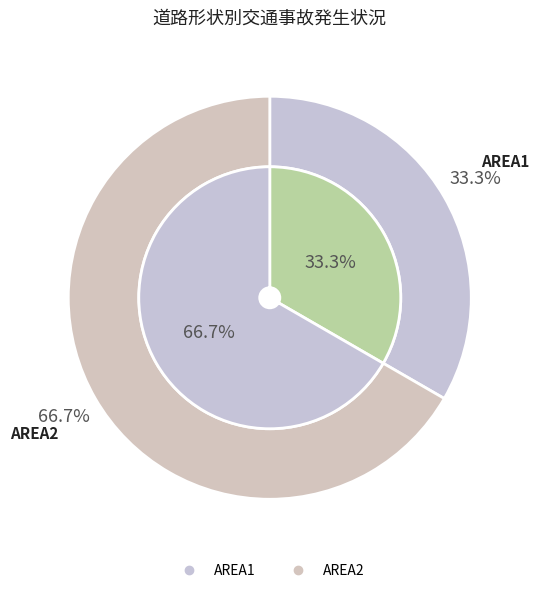

The AREA2 slice represents 60% of the pie. True or false?

False